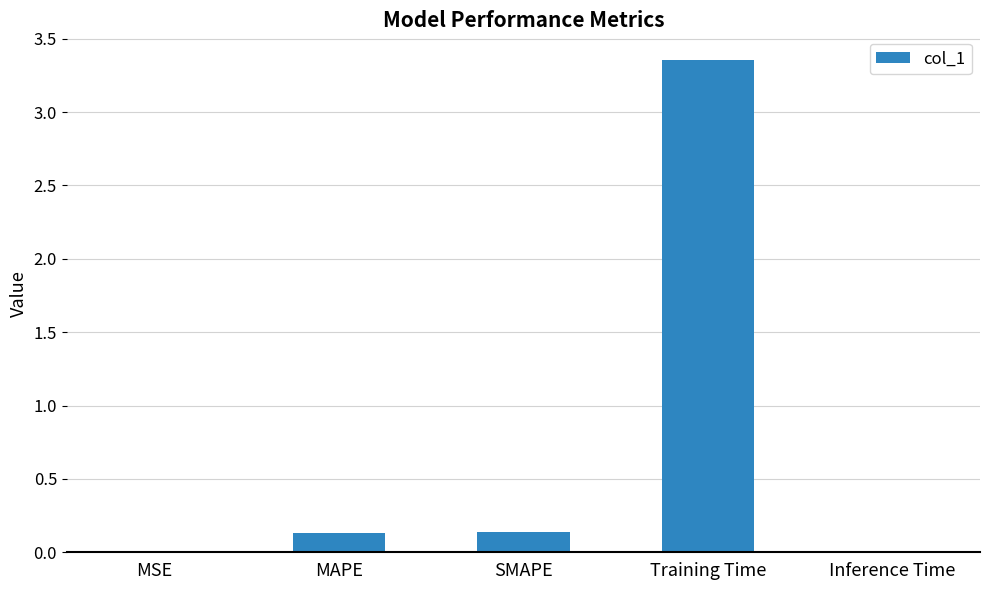

At which category does the chart reach its peak across all series?

Training Time